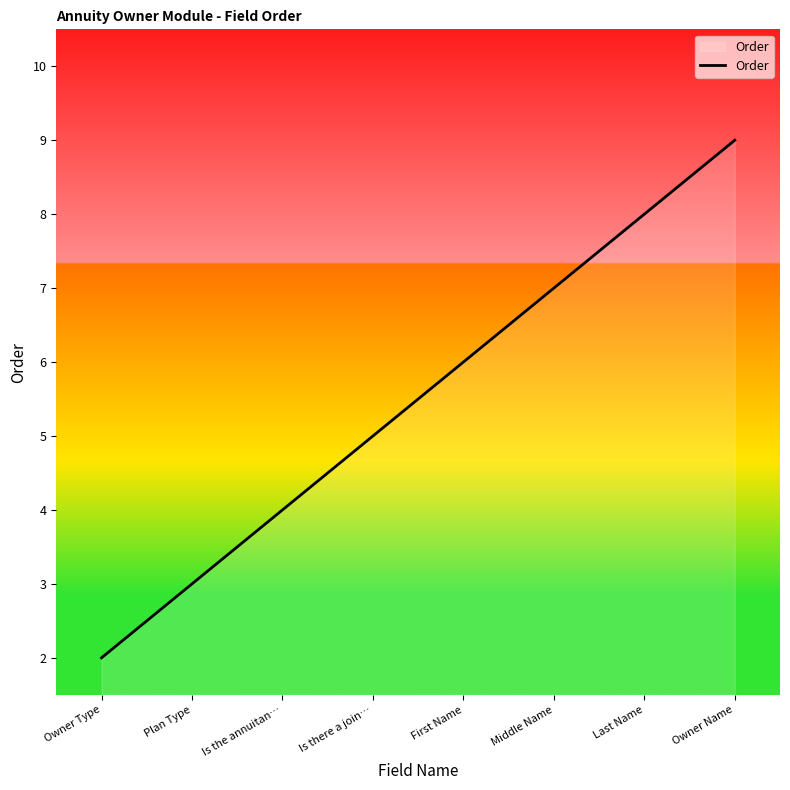

What is the sum of all values?

44